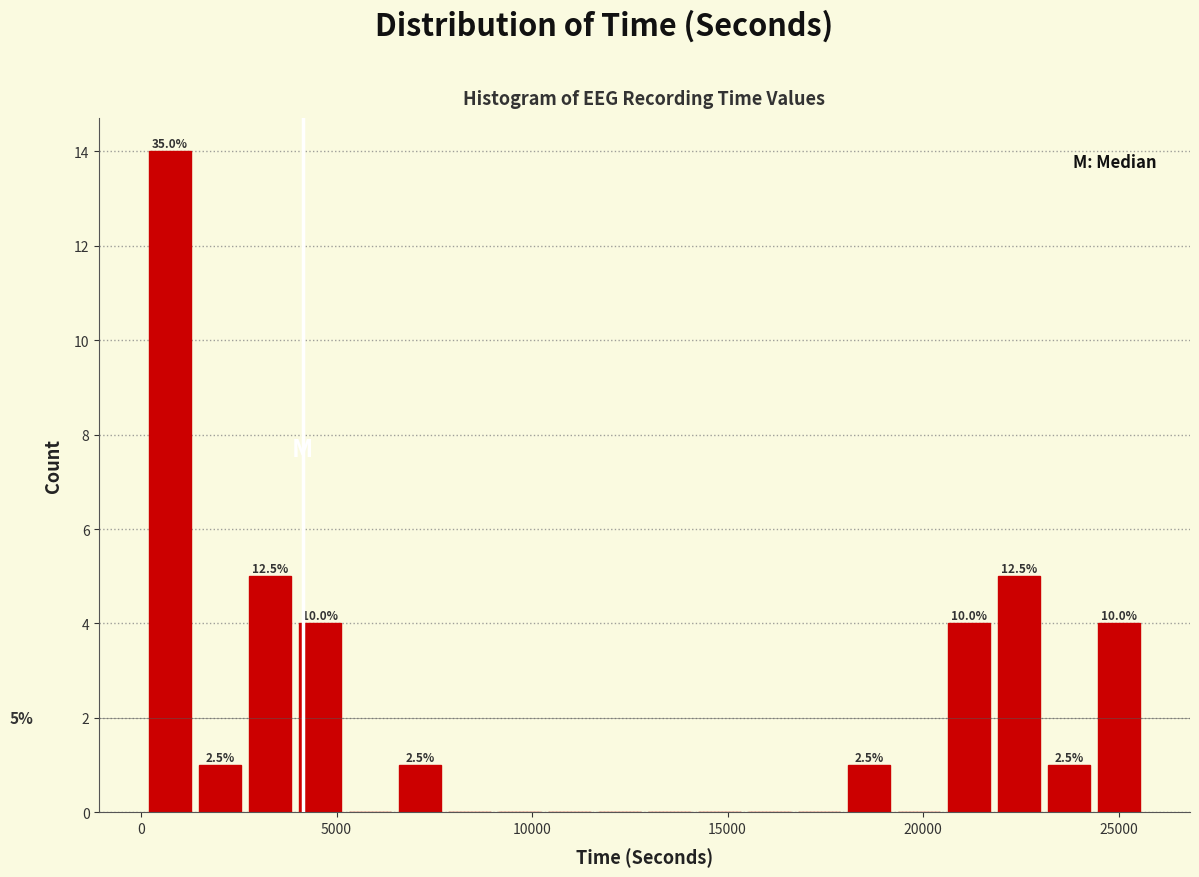

Around what value on the x-axis is the tallest bar? Give the approximate position of its centre, as read against the axis.

500